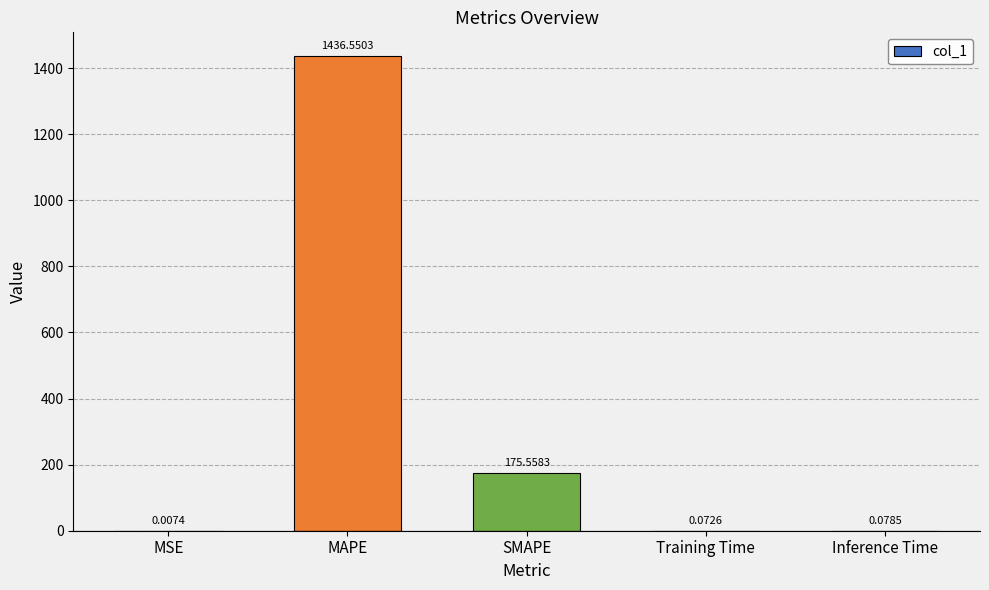

What is the change in value from MSE to MAPE?

+1436.5